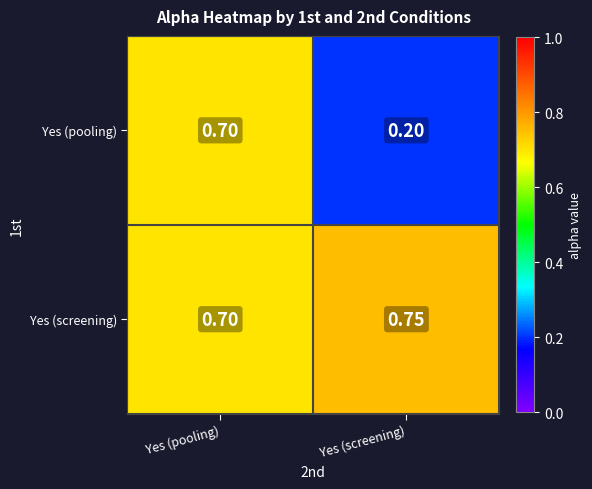

Between Yes (pooling) and Yes (screening), which series saw the biggest shift?

Yes (pooling)